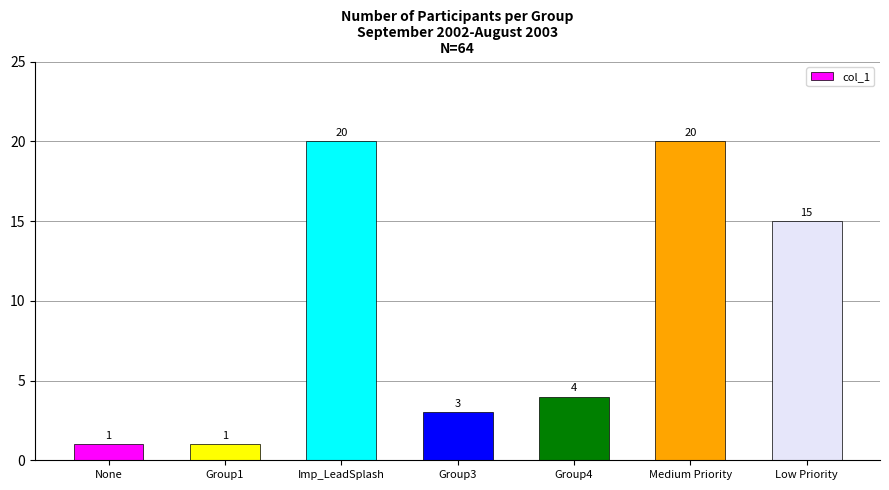

What is the minimum value shown in the chart?

1